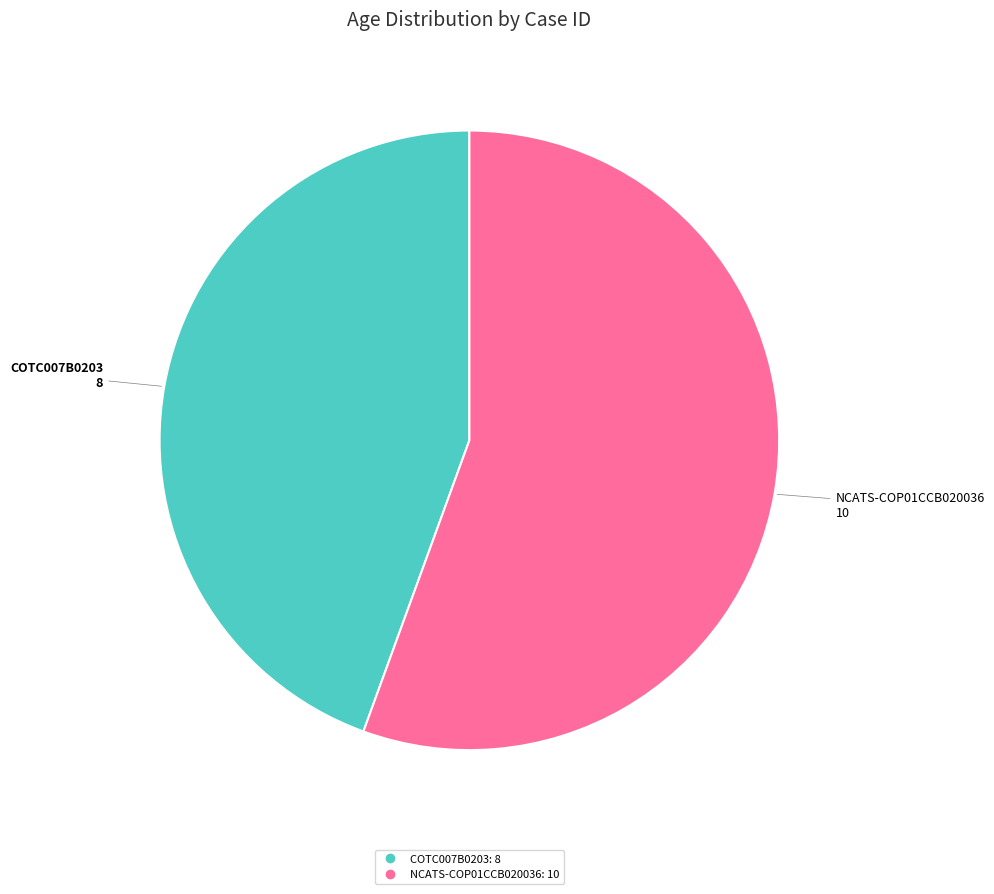

Which slice represents more than half of the pie?

NCATS-COP01CCB020036